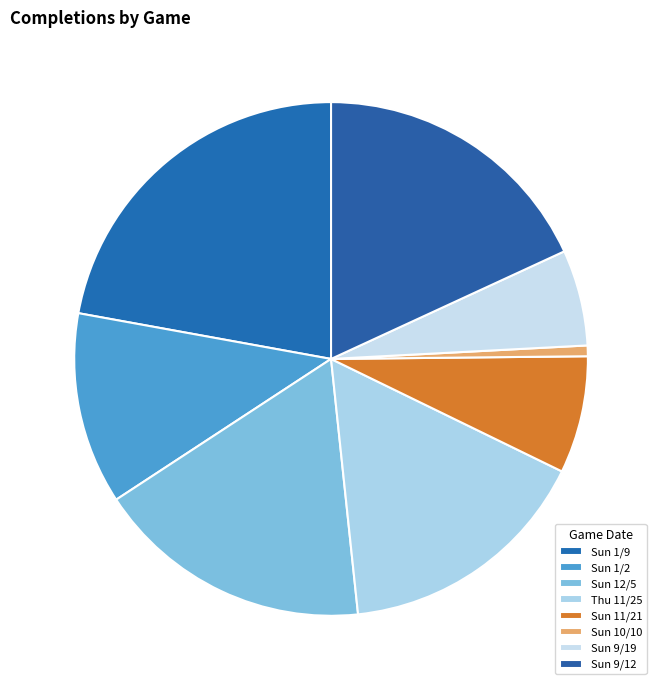

True or false: Sun 1/2 accounts for 1% of the total.

False